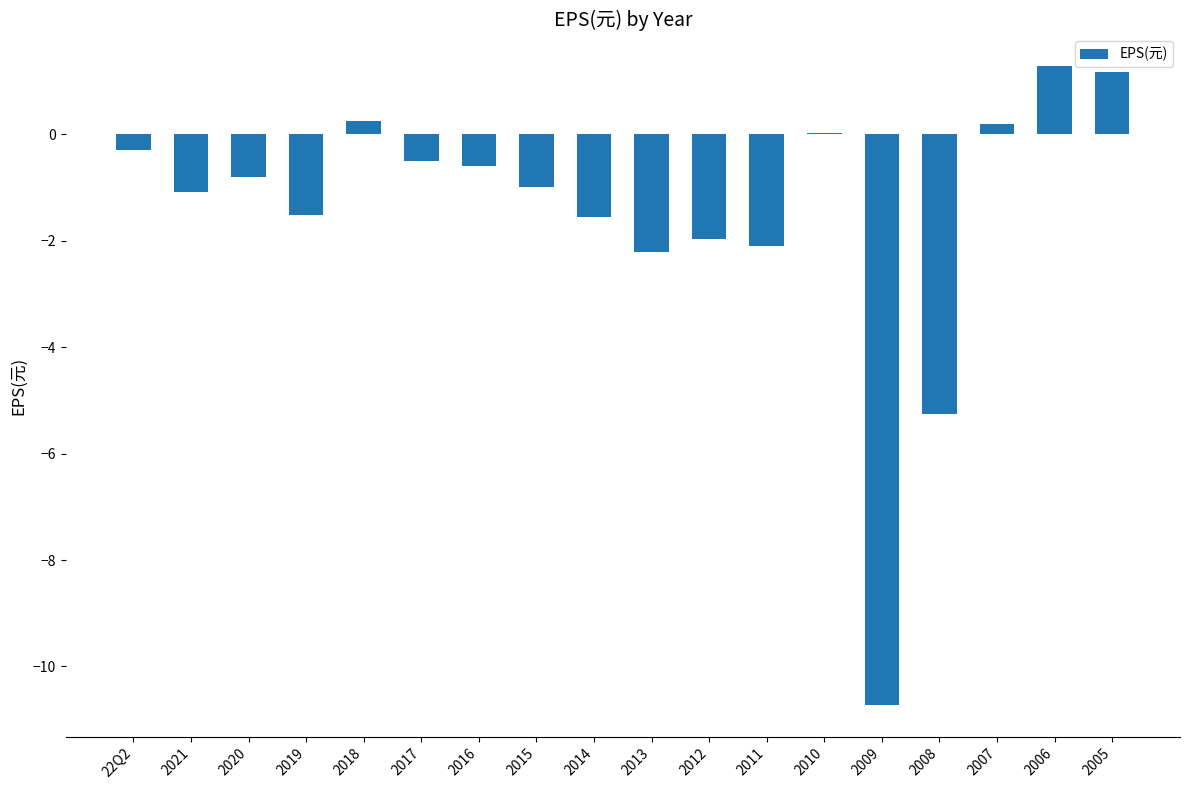

What is the sum of all values?

-26.6